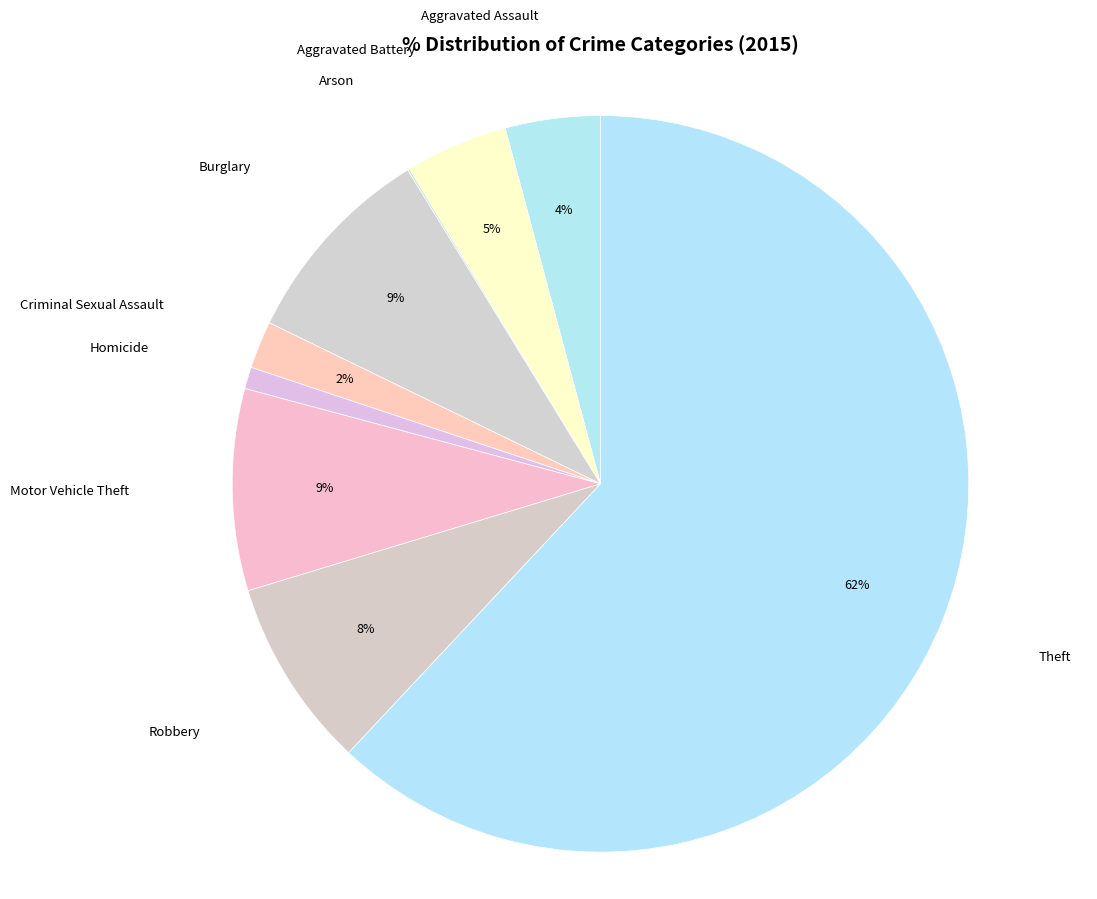

Does any single category account for the majority?

Yes